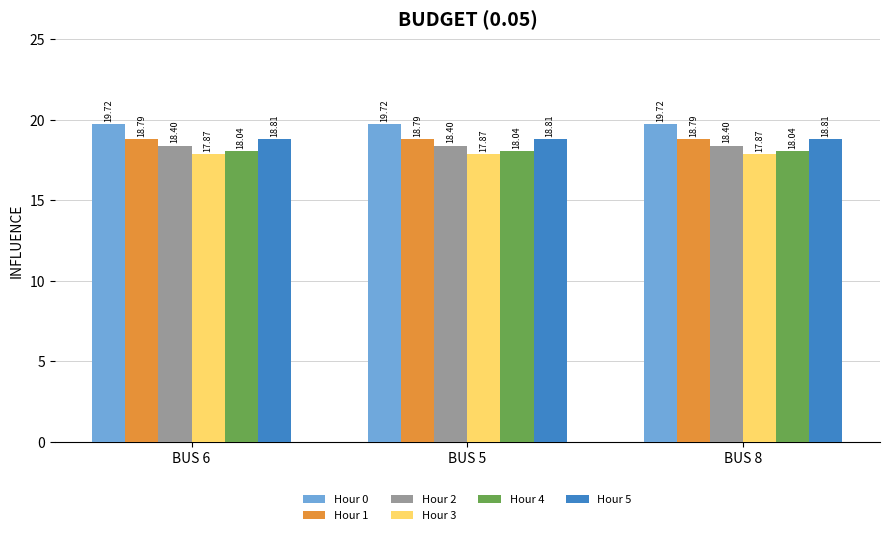

Reading left to right, transcribe all the data shown in this chart.

Hour 0: BUS 6=19.7	BUS 5=19.7	BUS 8=19.7
Hour 1: BUS 6=18.8	BUS 5=18.8	BUS 8=18.8
Hour 2: BUS 6=18.4	BUS 5=18.4	BUS 8=18.4
Hour 3: BUS 6=17.9	BUS 5=17.9	BUS 8=17.9
Hour 4: BUS 6=18.0	BUS 5=18.0	BUS 8=18.0
Hour 5: BUS 6=18.8	BUS 5=18.8	BUS 8=18.8